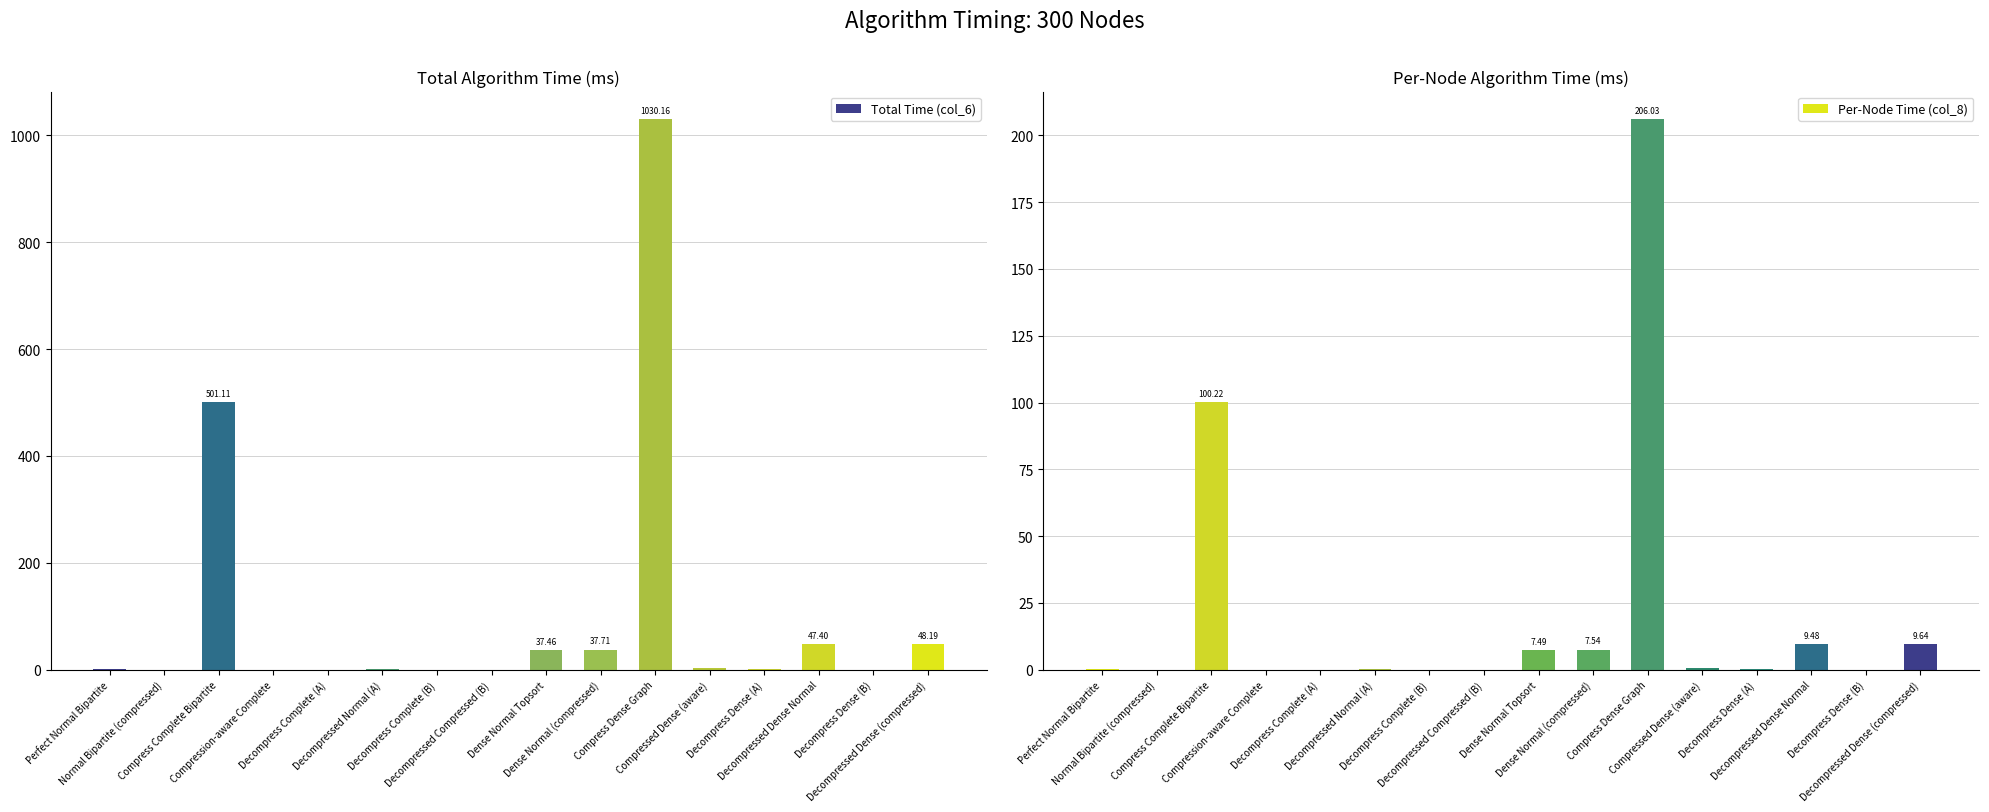

Does the chart contain any negative values?

No